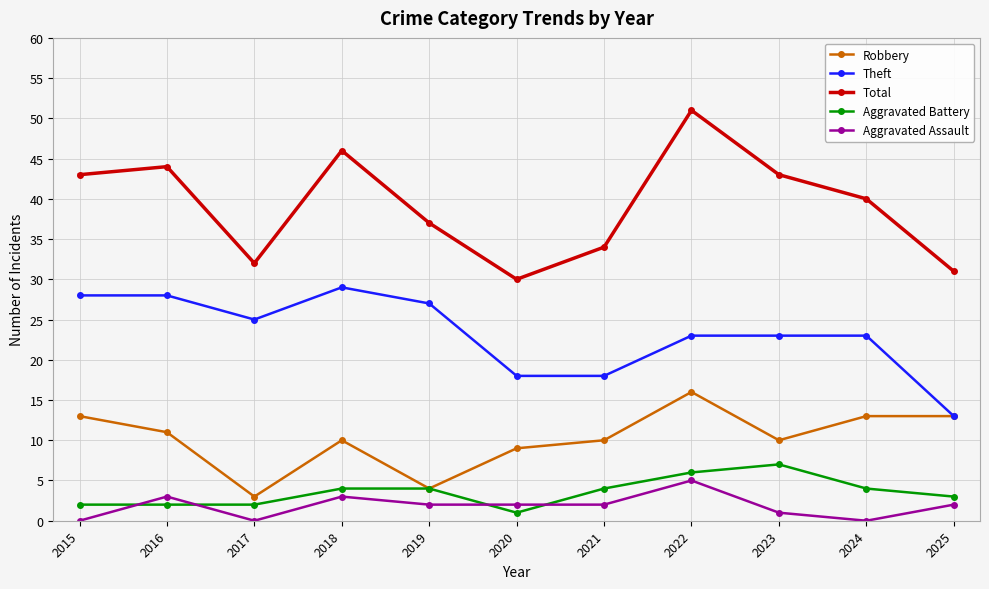

What is the average value of the Total series?

39